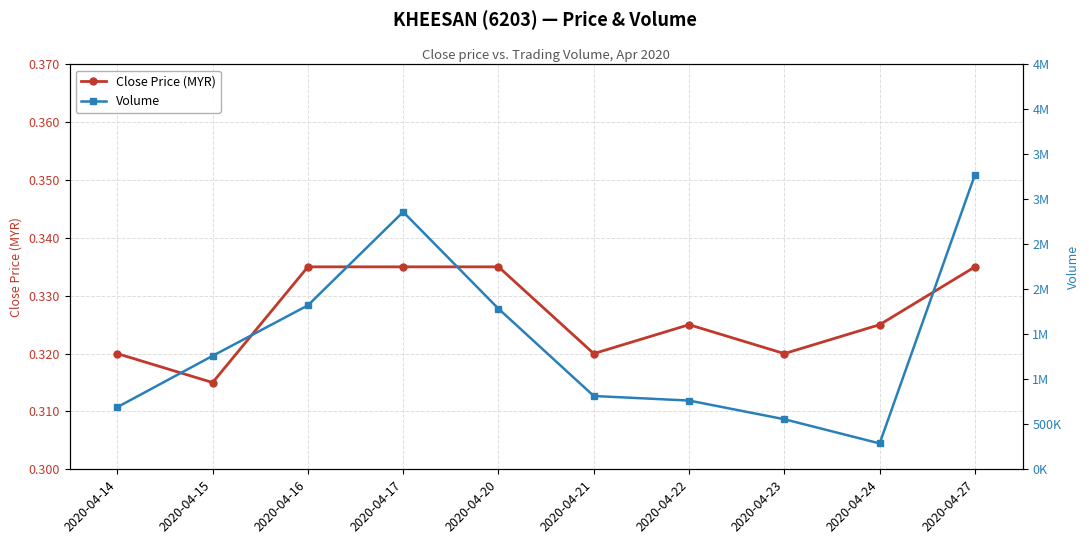

What are all the series names shown in the legend?

Close Price (MYR), Volume